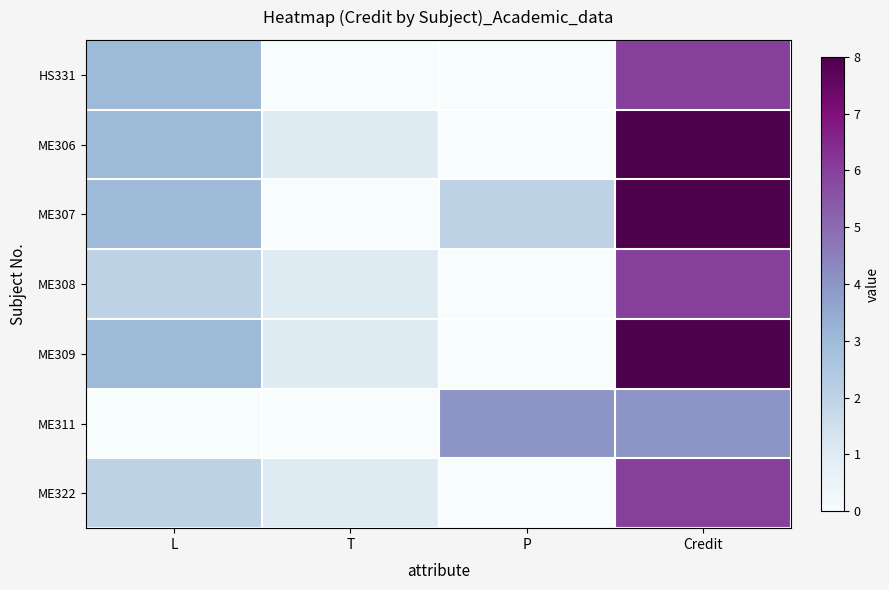

What is the difference between the highest and lowest values at L?

3